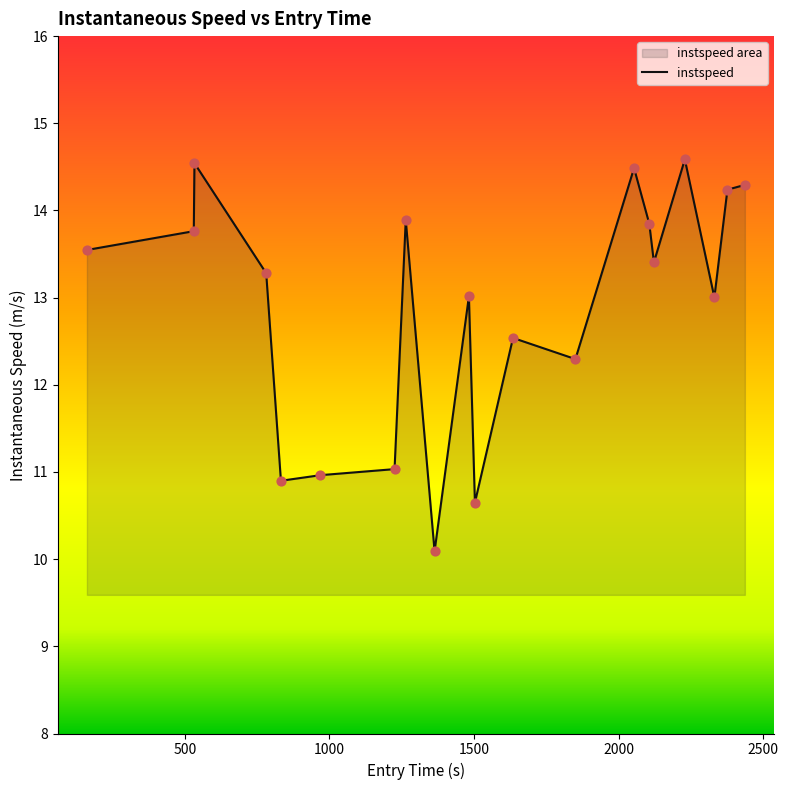

What is the difference between the maximum and minimum values?

4.5